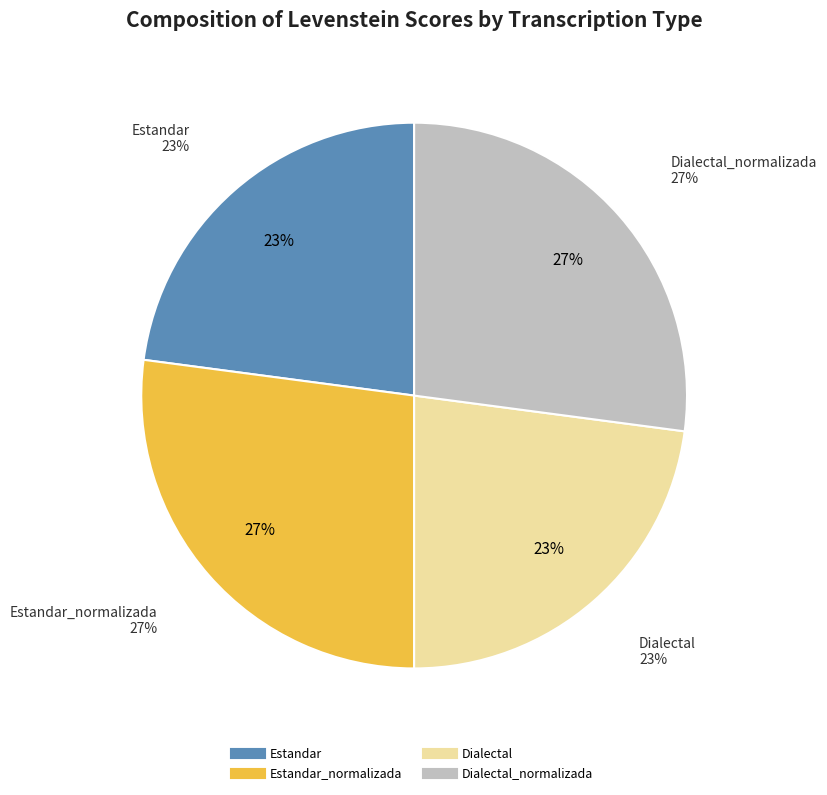

Which category has the biggest portion of the pie?

Estandar_normalizada